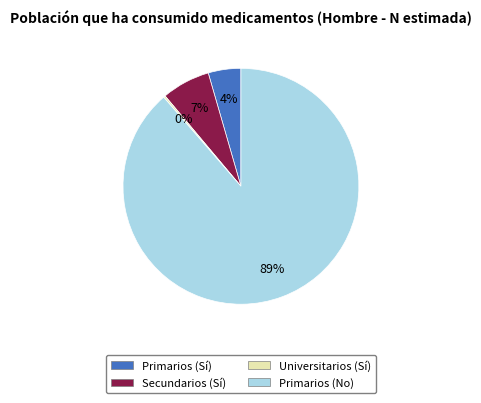

Is Primarios (No) the majority of the pie?

Yes